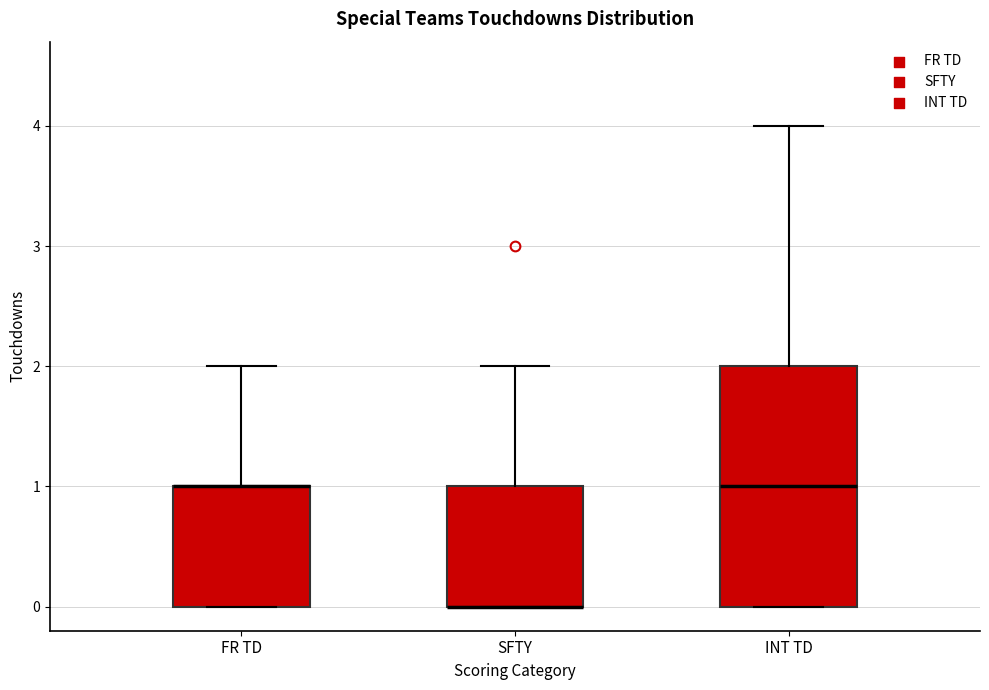

Where is the upper edge of the box for FR TD on the y-axis? The values are not printed on the chart, so give them approximately, as read against the axis.

1